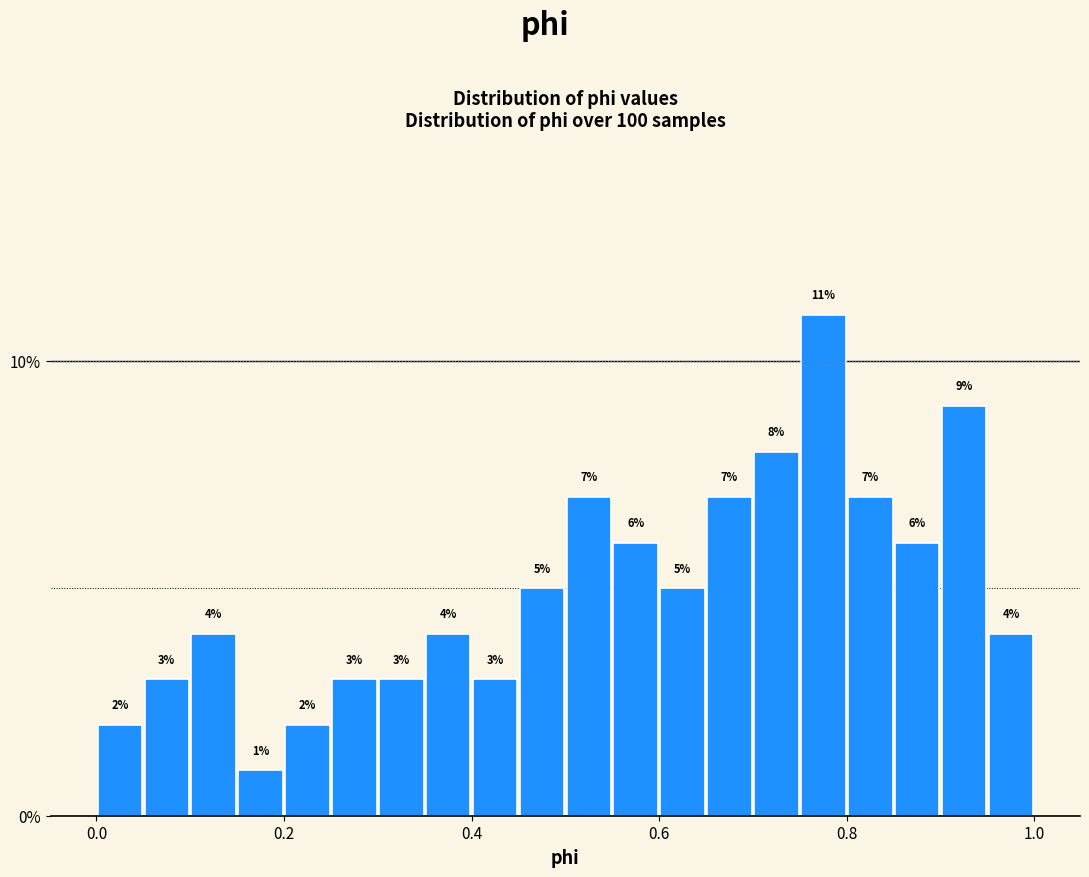

Read against the x-axis, roughly where is the centre of the tallest bar?

0.78